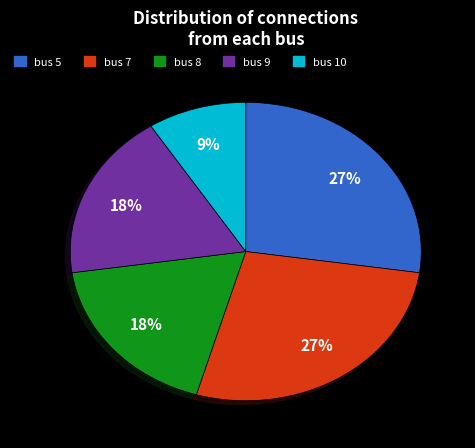

Do bus 7 and bus 9 together represent more than half of the pie?

No